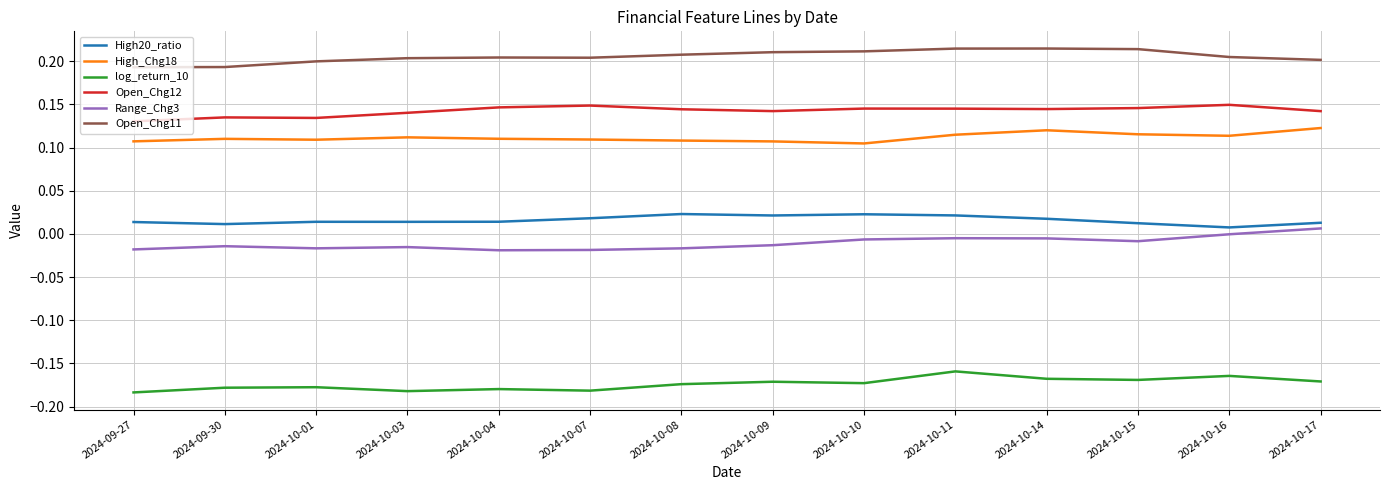

List the series in order of their peak value, highest first.

Open_Chg11, Open_Chg12, High_Chg18, High20_ratio, Range_Chg3, log_return_10